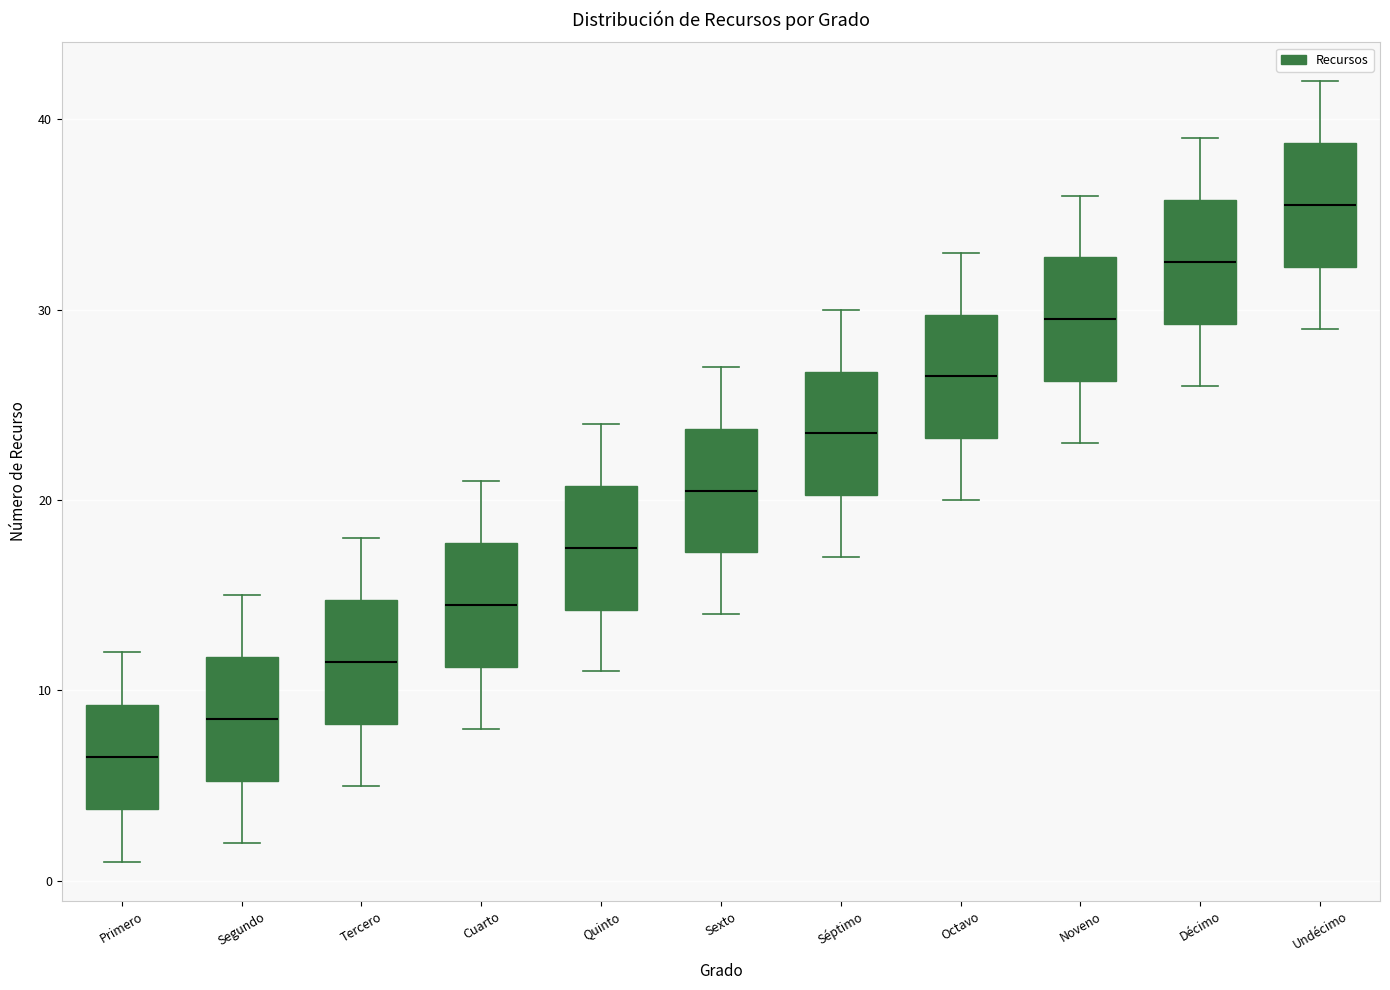

Reading left to right, read every box against the y-axis: the position of its median line, the range the box covers, and the ends of its whiskers. The values are not printed on the chart, so give them approximately, as read against the axis.

Primero: median 7, box 4 to 9, whiskers 1 to 12
Segundo: median 9, box 5 to 12, whiskers 2 to 15
Tercero: median 12, box 8 to 15, whiskers 5 to 18
Cuarto: median 15, box 11 to 18, whiskers 8 to 21
Quinto: median 18, box 14 to 21, whiskers 11 to 24
Sexto: median 21, box 17 to 24, whiskers 14 to 27
Séptimo: median 24, box 20 to 27, whiskers 17 to 30
Octavo: median 27, box 23 to 30, whiskers 20 to 33
Noveno: median 30, box 26 to 33, whiskers 23 to 36
Décimo: median 33, box 29 to 36, whiskers 26 to 39
Undécimo: median 36, box 32 to 39, whiskers 29 to 42